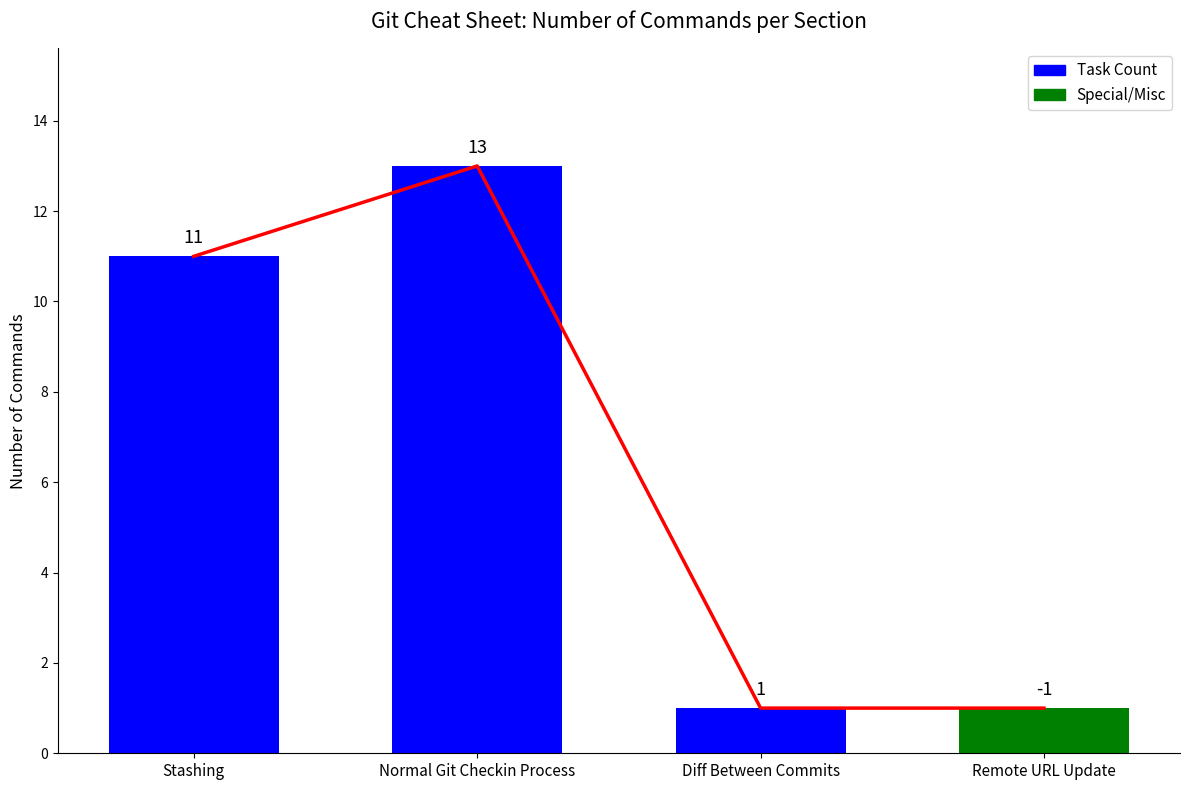

Rank the categories by value from highest to lowest.

Normal Git Checkin Process, Stashing, Diff Between Commits, Remote URL Update